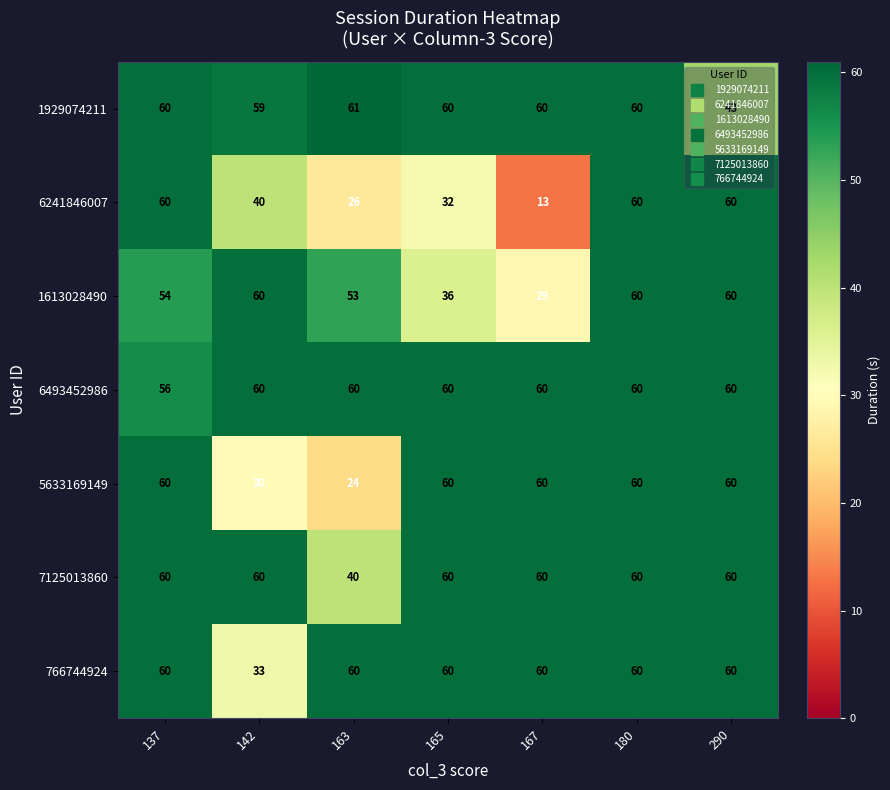

What is the sum of all 1929074211 values?

403